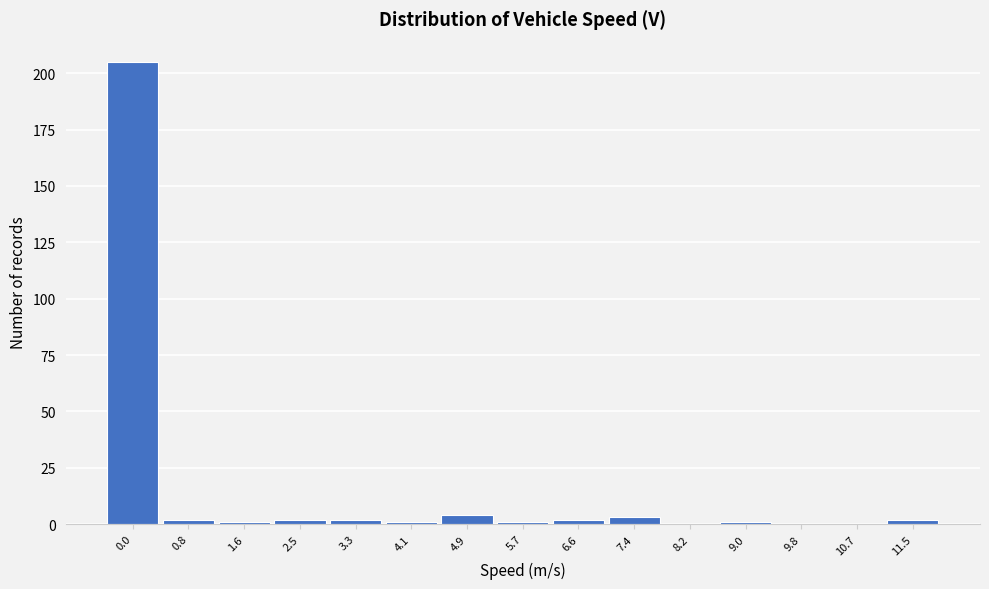

Reading left to right, transcribe all the data shown in this chart.

0.0=205	0.8=2	1.6=1	2.5=2	3.3=2	4.1=1	4.9=4	5.7=1	6.6=2	7.4=3	8.2=0	9.0=1	9.8=0	10.7=0	11.5=2